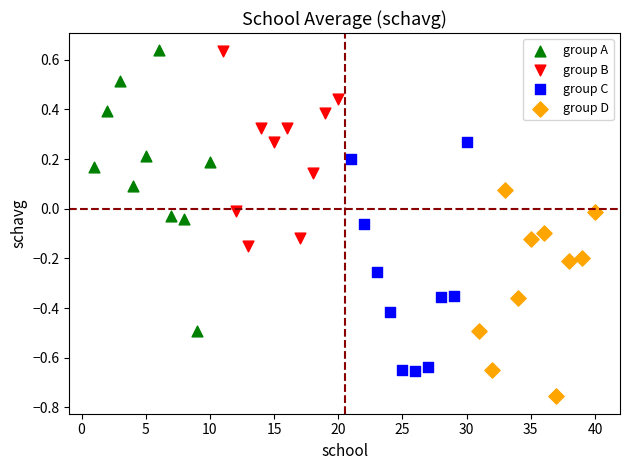

Which series has the largest Y range (max minus min)?

group A